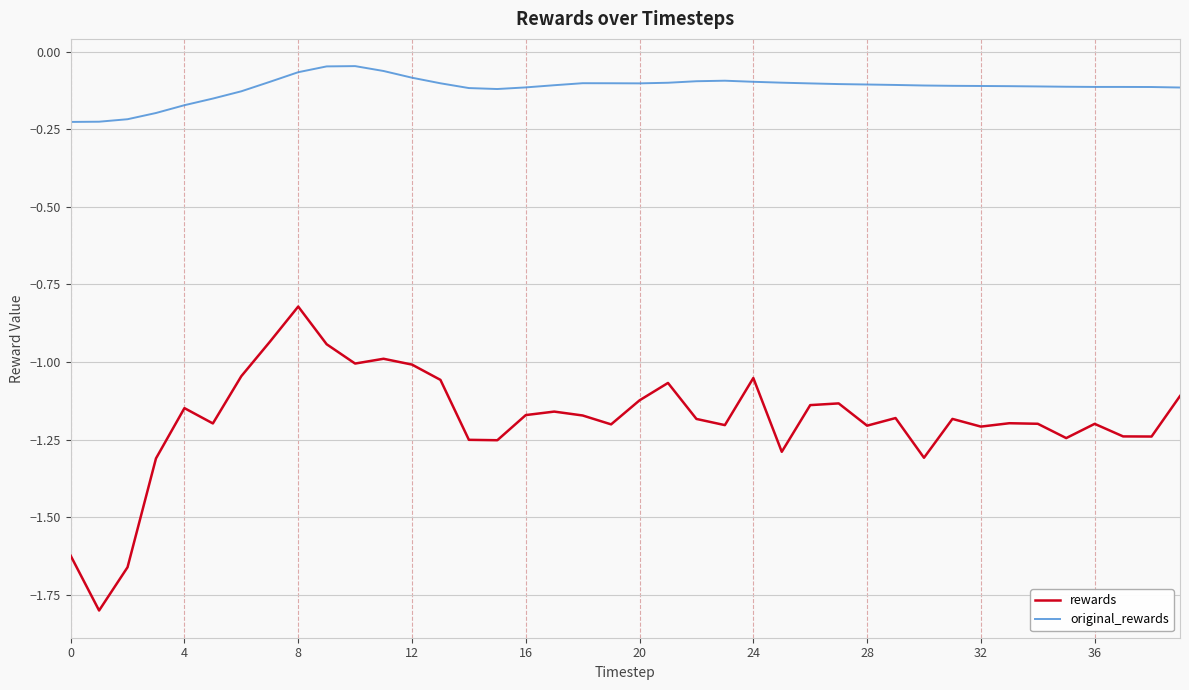

Which series has the largest total across all categories?

original_rewards